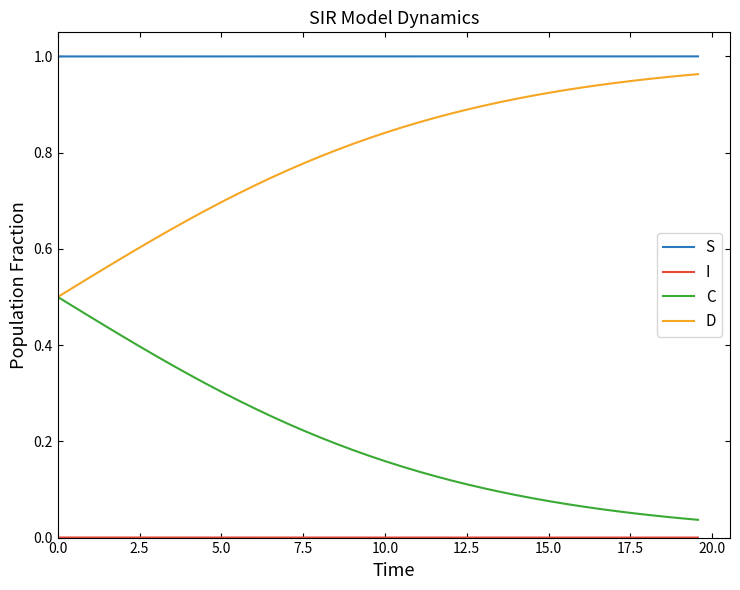

Which series has the largest total across all categories?

S